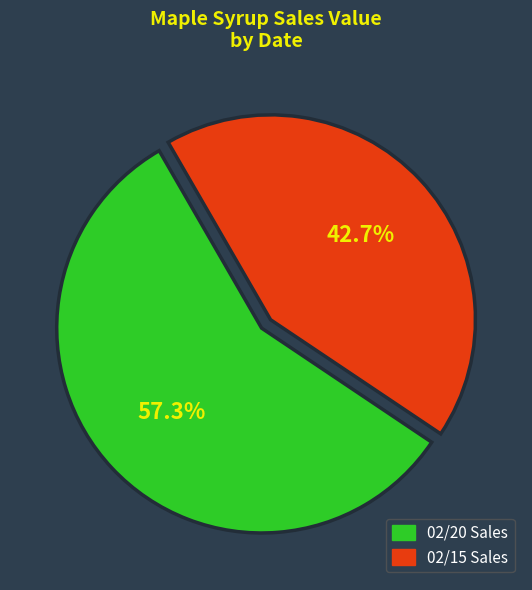

Do 02/20 and 02/15 together represent more than half of the pie?

Yes